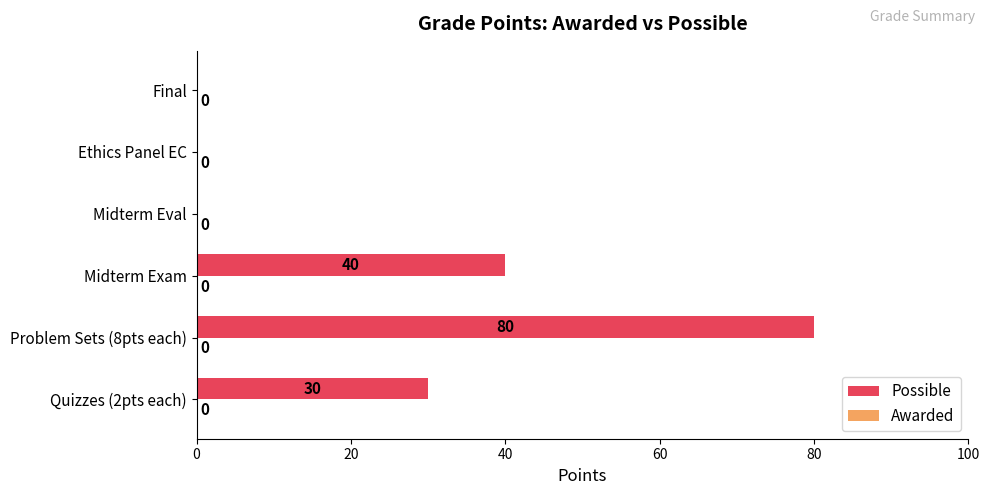

What is the greatest value displayed?

80